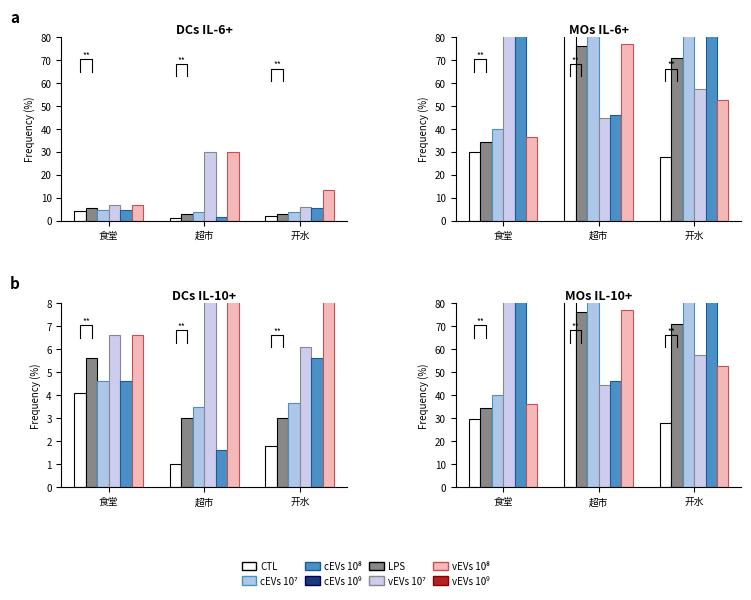

What is the difference between the highest and lowest values at 超市?

65.0